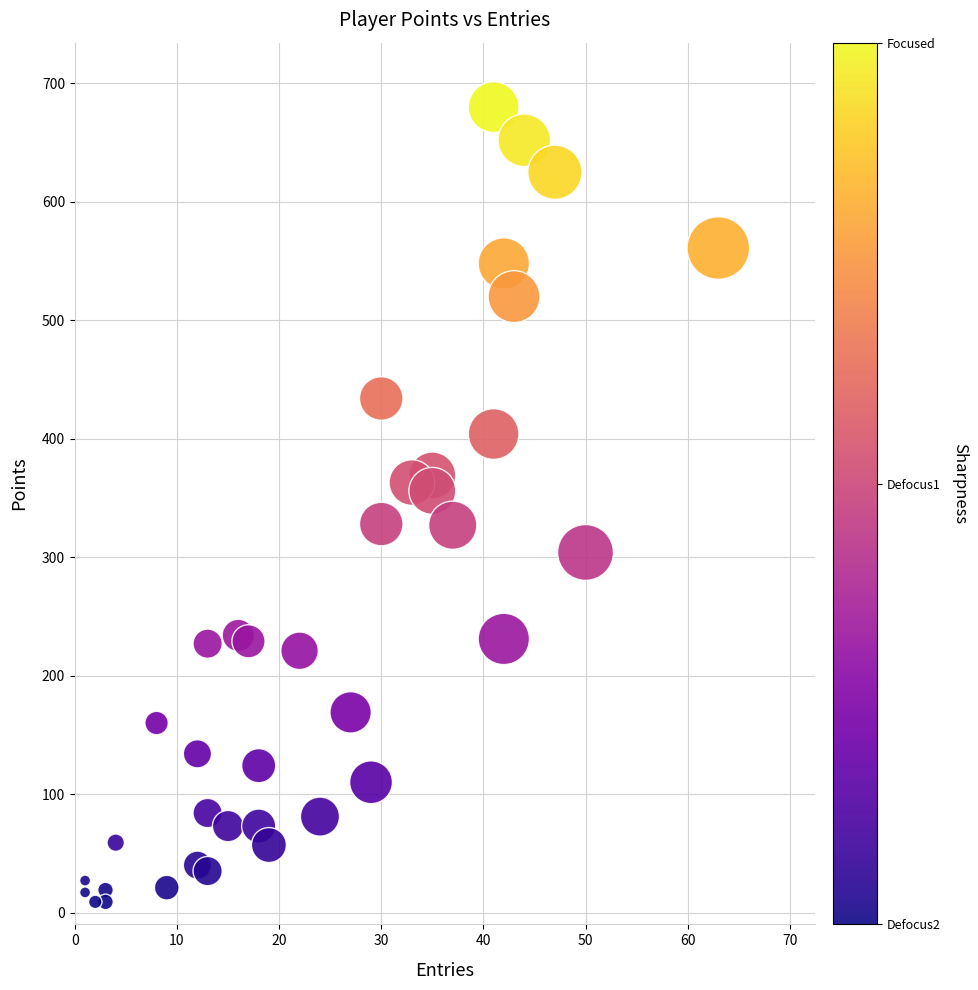

What is the range of Y values (max minus min)?

671